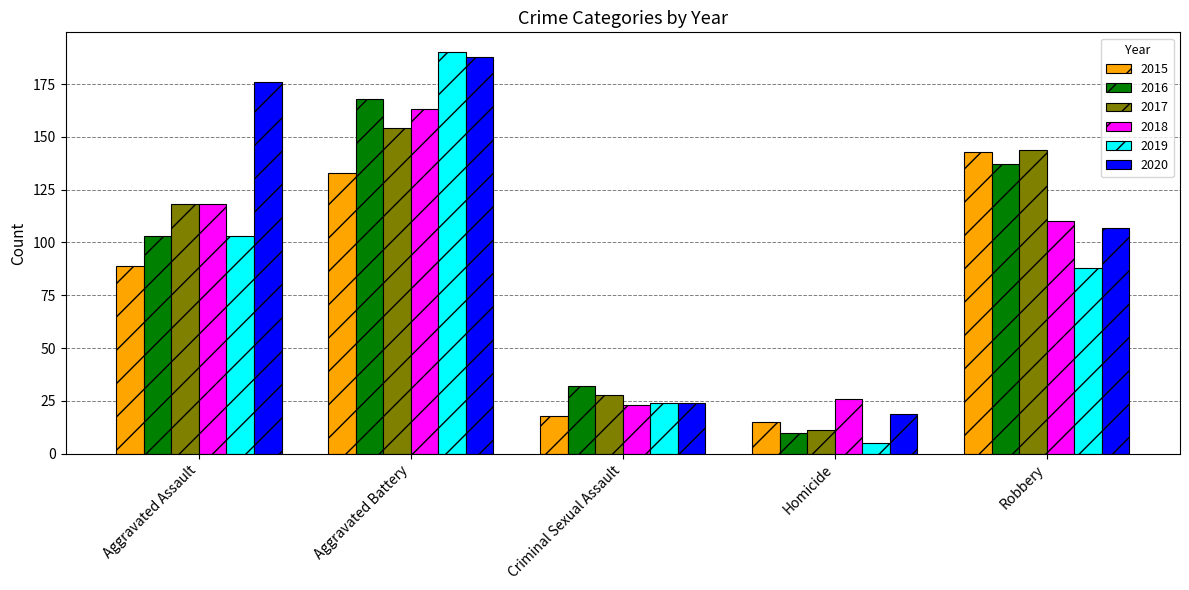

The value of 2018 at Aggravated Assault is 118. True or false?

True